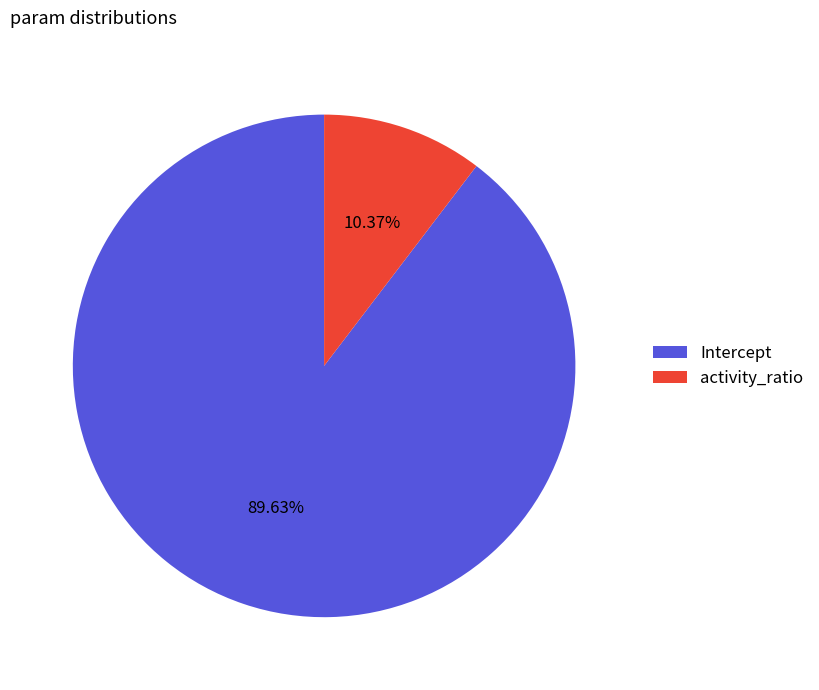

Combined, do Intercept and activity_ratio account for over 50%?

Yes